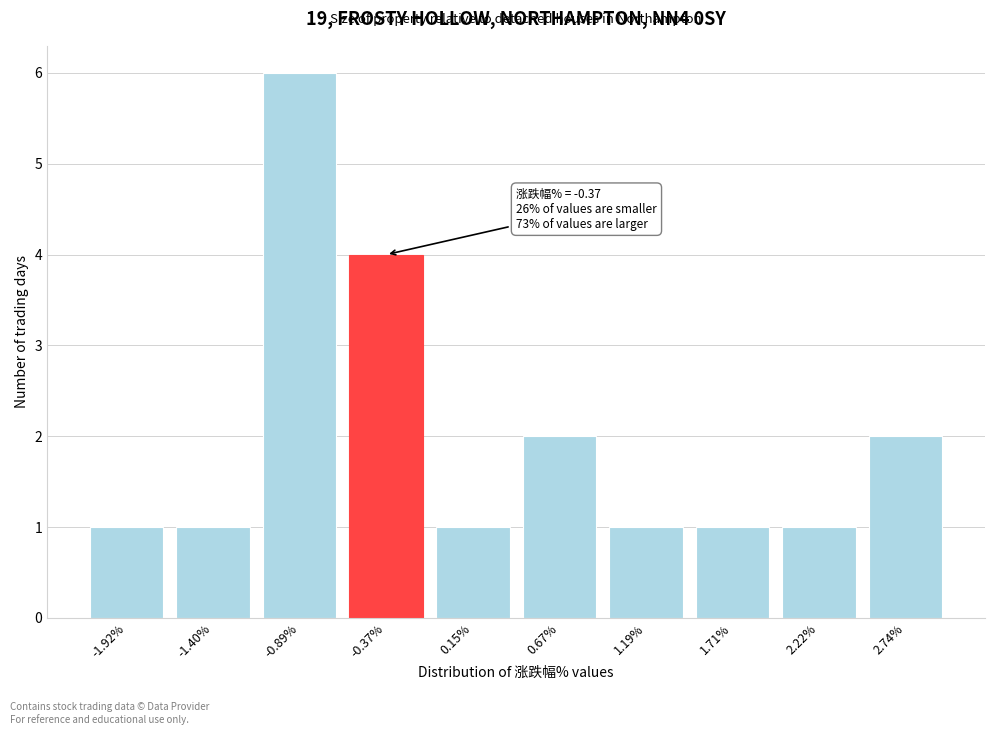

Reading left to right, list all the values displayed in this chart.

-1.92%=1	-1.40%=1	-0.89%=6	-0.37%=4	0.15%=1	0.67%=2	1.19%=1	1.71%=1	2.22%=1	2.74%=2